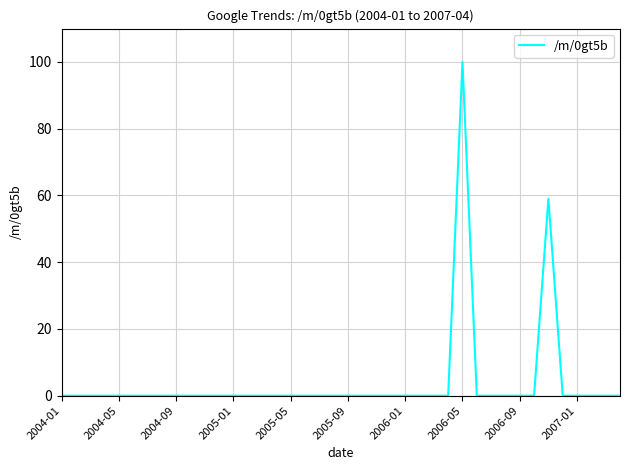

Does the chart display data point markers on the line(s)?

No